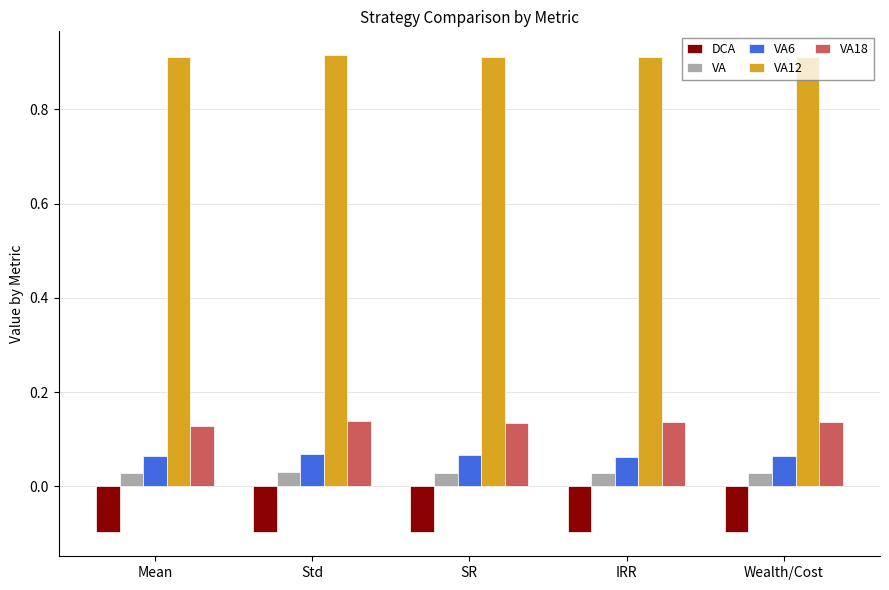

Is it true that DCA equals -0.0 at SR?

False